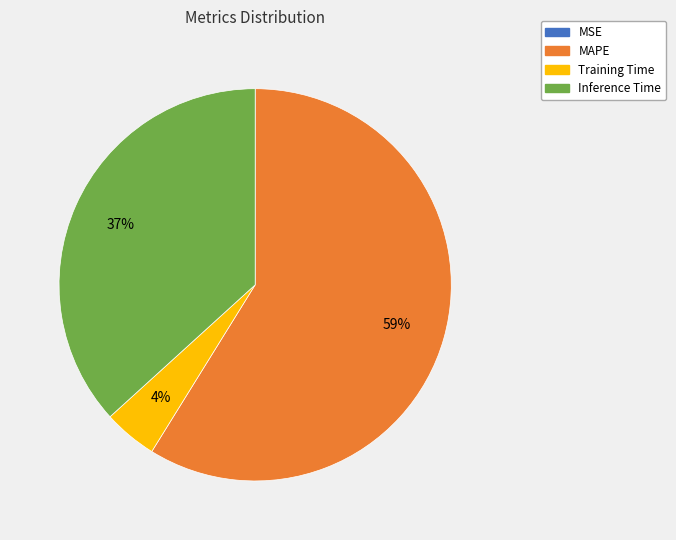

True or false: Inference Time accounts for 37% of the total.

True